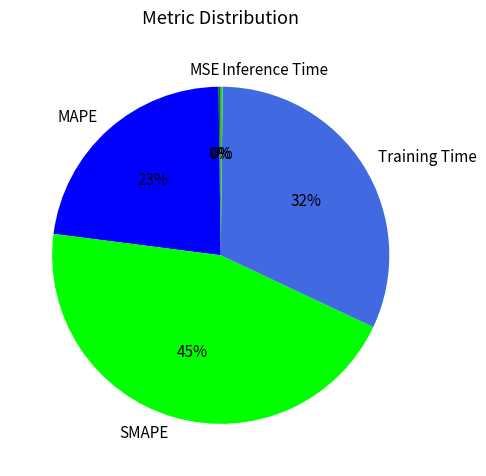

Which slice is the largest?

SMAPE